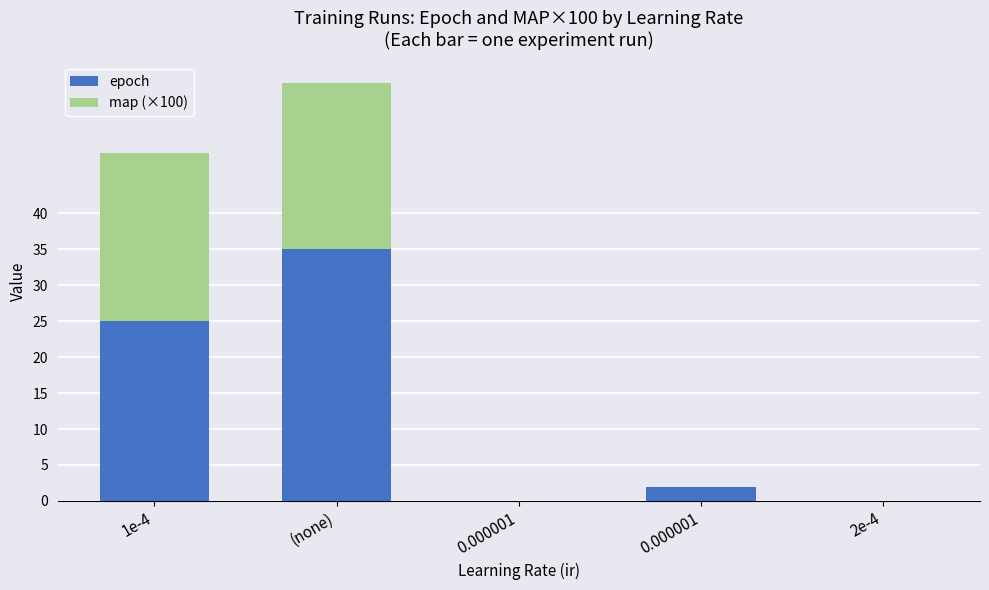

What is the label of the 3rd bar from the right?

0.000001